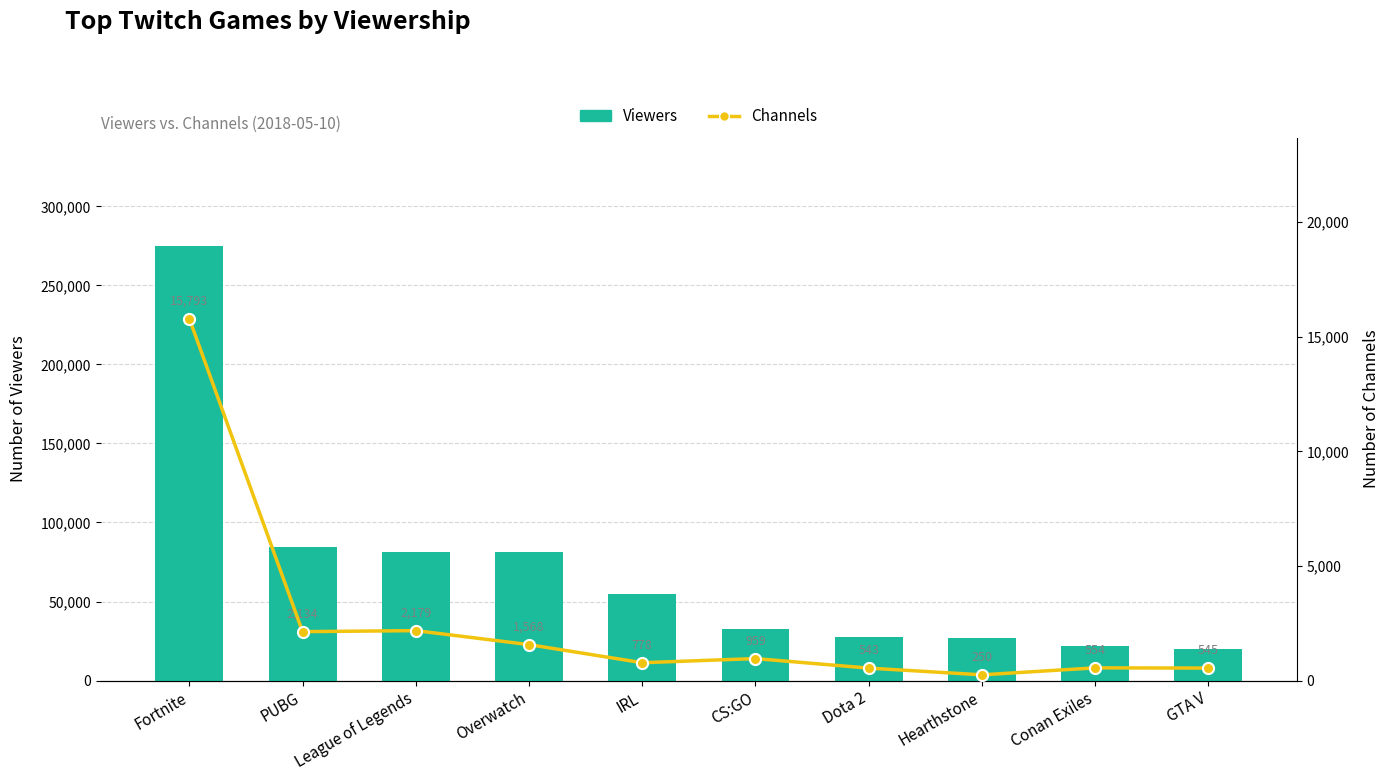

Is it true that Channels equals 1568 at Overwatch?

True